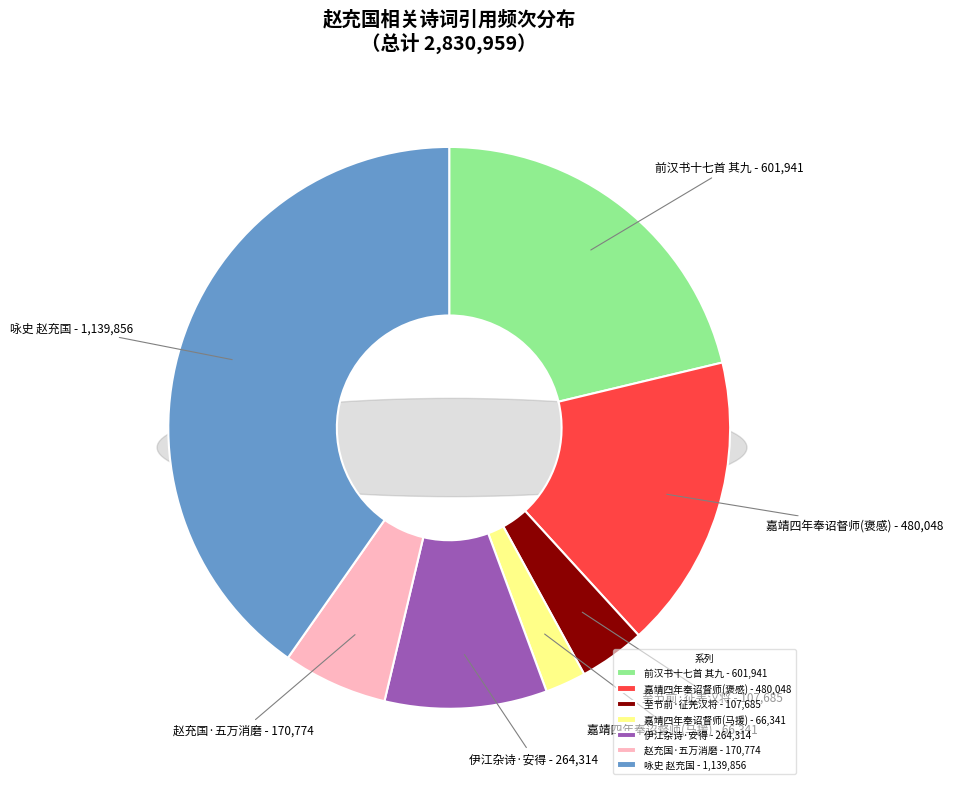

To the nearest percent, what is the difference between the largest and smallest slice percentages?

38%